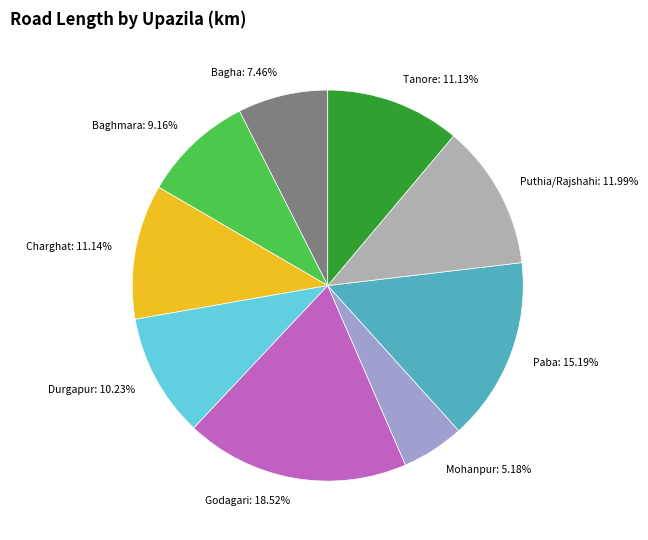

Between Puthia/Rajshahi and Tanore, which is larger?

Puthia/Rajshahi